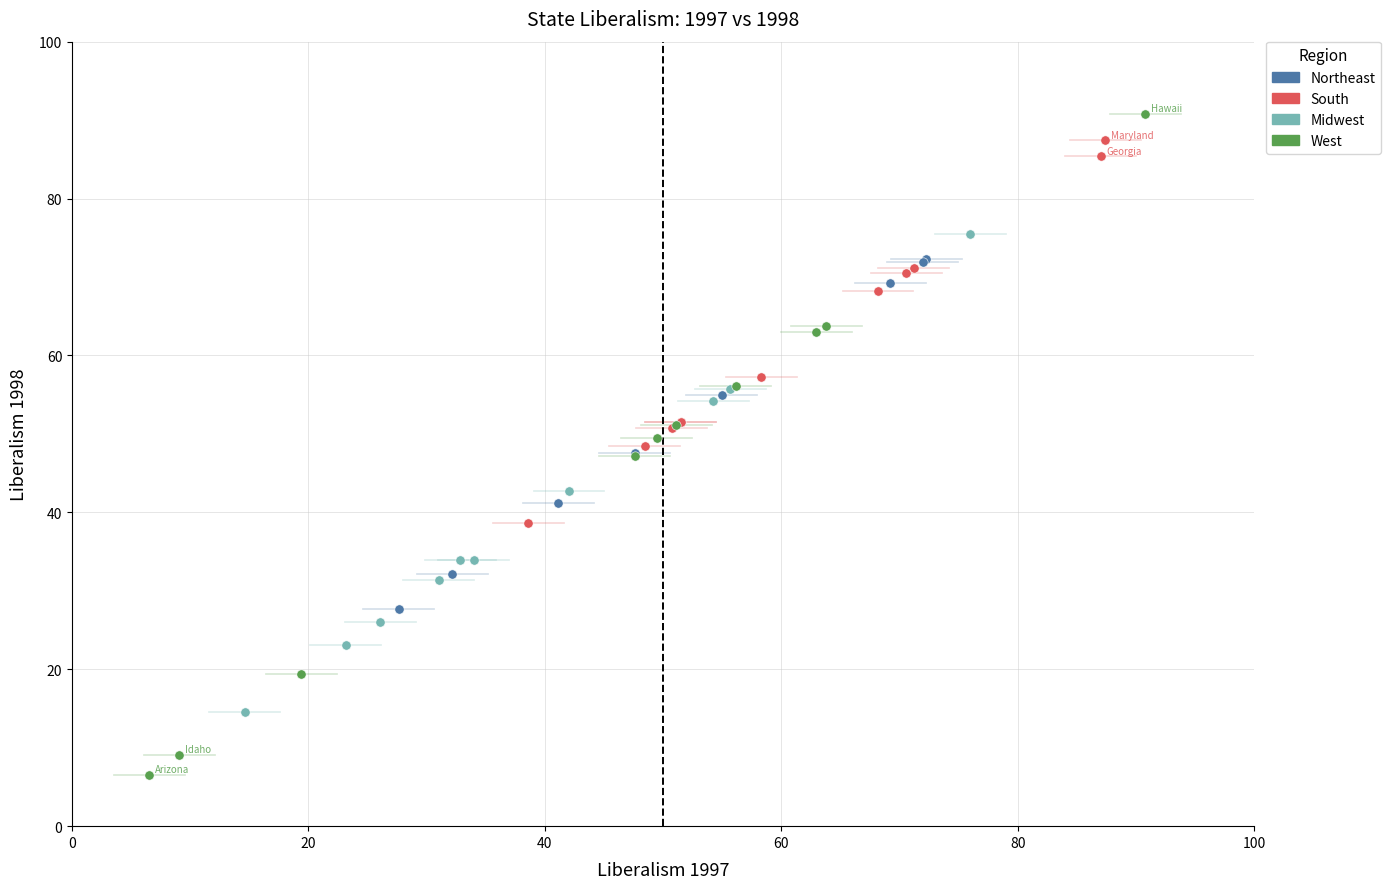

Which series has the widest spread of Y values?

West